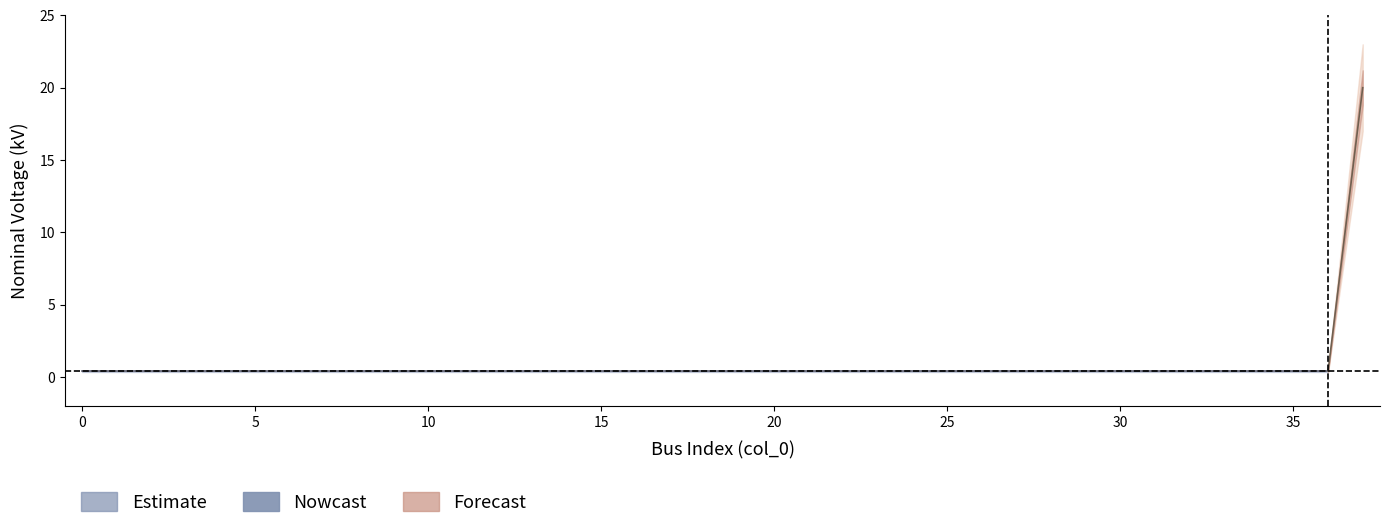

Is this an area chart (filled region under the line)?

No